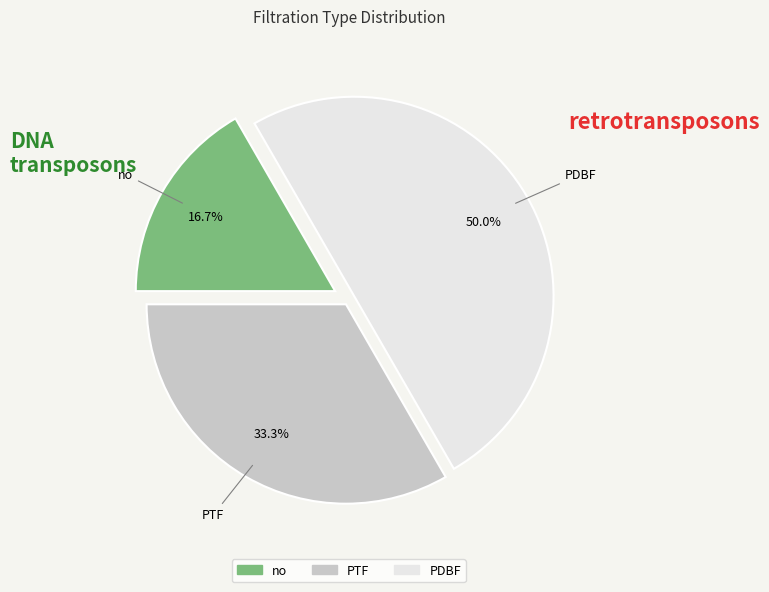

To the nearest percent, what is the difference between the largest and smallest slice percentages?

33%